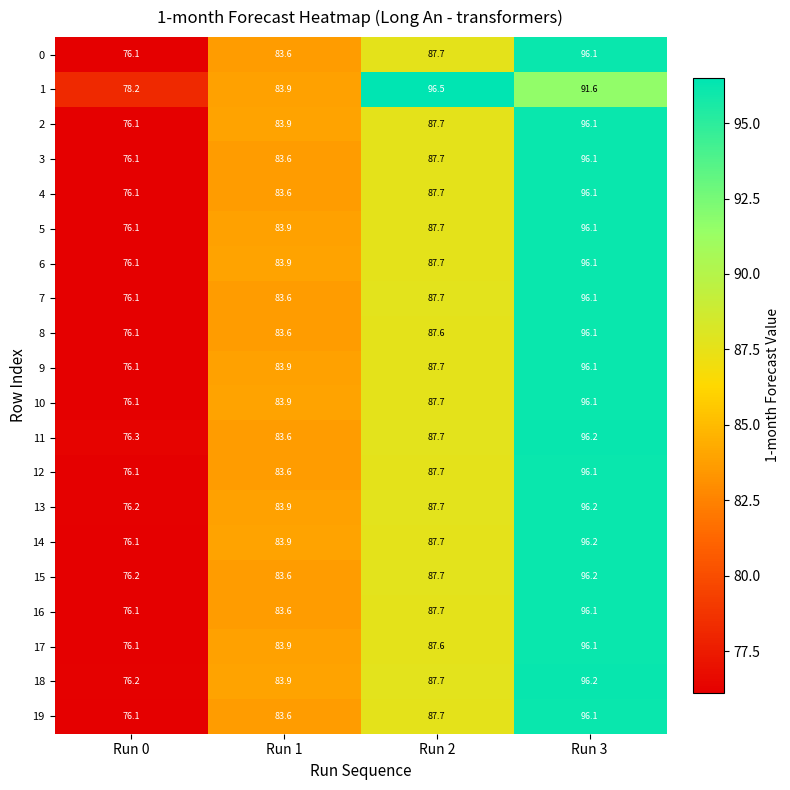

What is the maximum value shown in the chart?

96.5